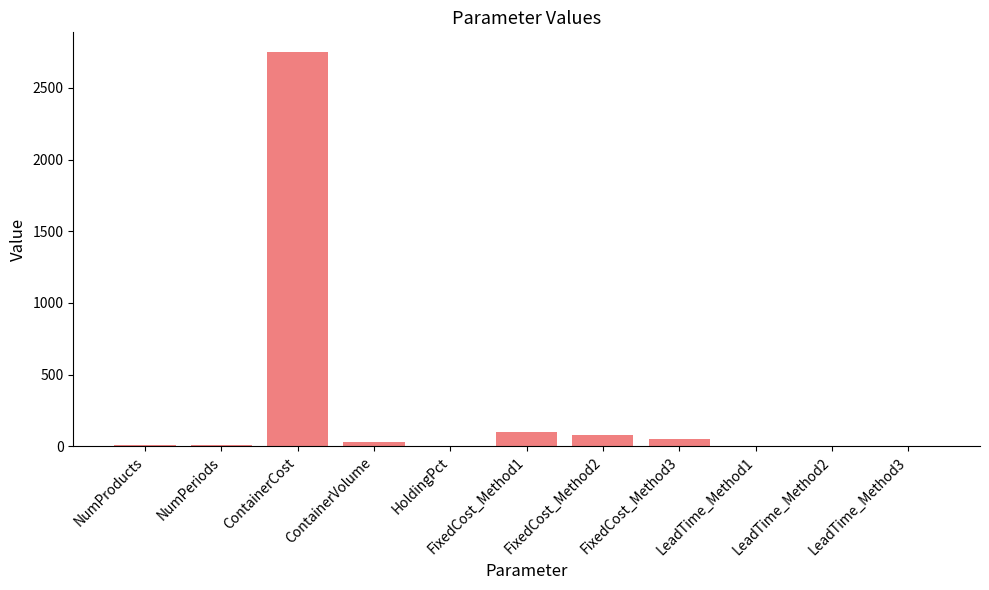

Which has a higher value, ContainerCost or HoldingPct?

ContainerCost